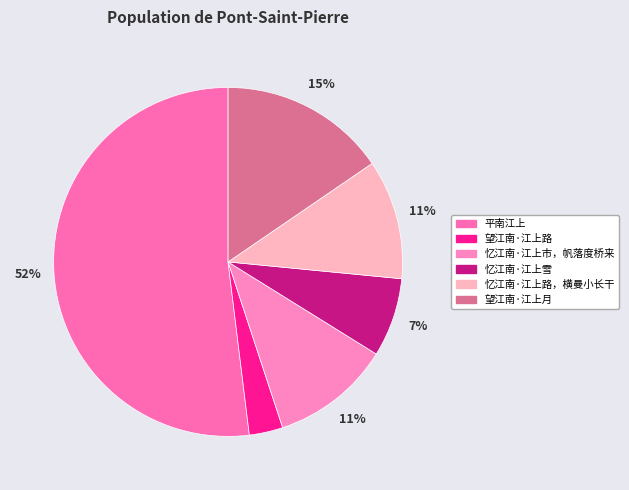

Which slice is the largest?

平南江上